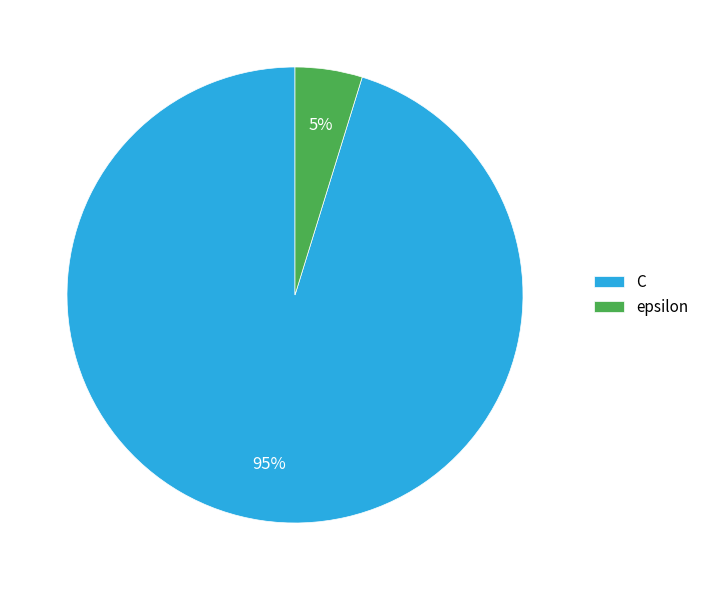

Rank the categories by value from highest to lowest.

C, epsilon